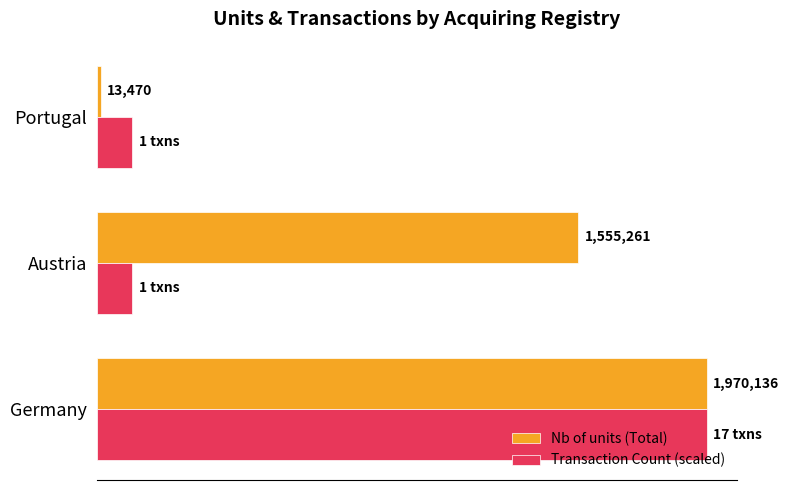

What are all the series names shown in the legend?

Nb of units (Total), Transaction Count (scaled)